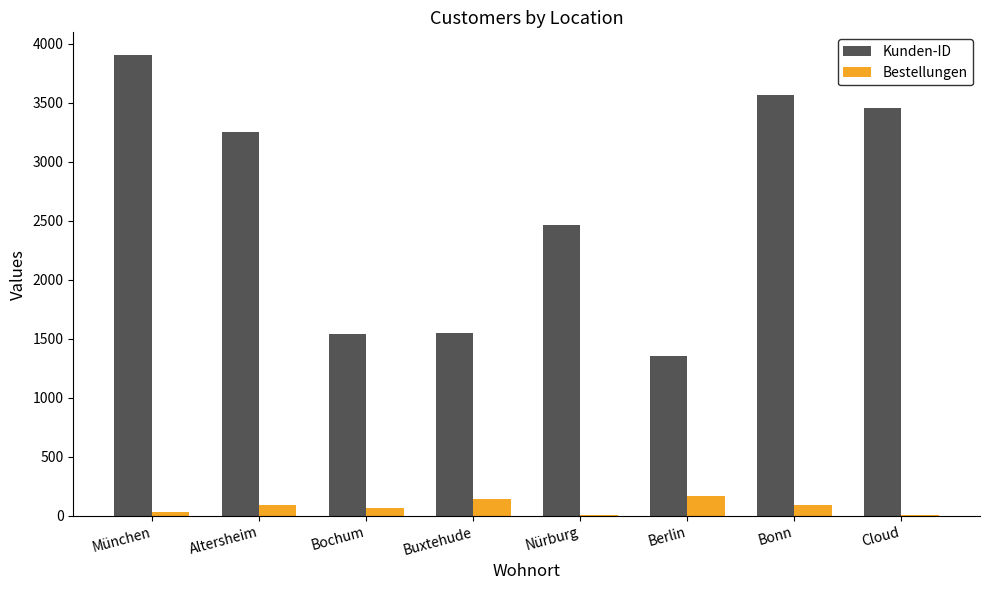

Which series changed the most between Altersheim and Nürburg?

Kunden-ID